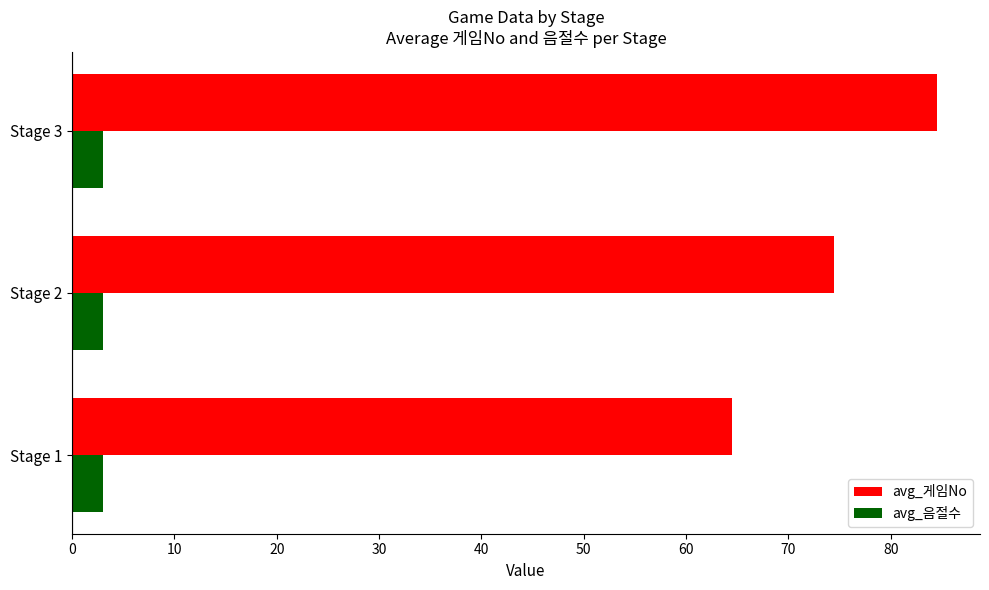

Rank the series by their maximum value, from lowest to highest.

avg_음절수, avg_게임No